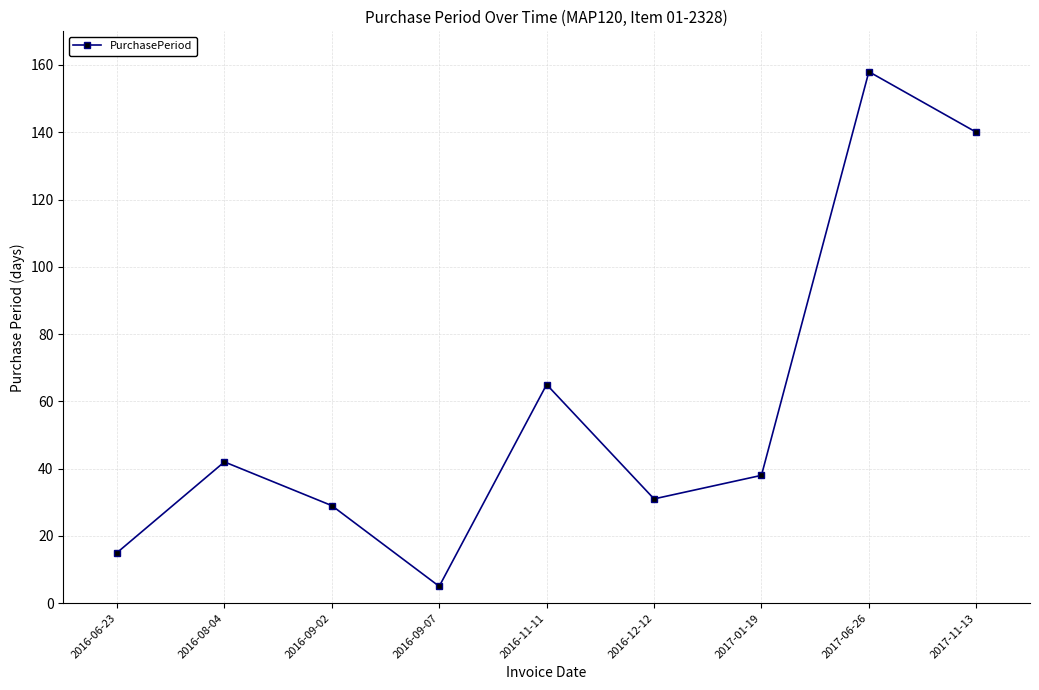

What is the minimum value shown in the chart?

5